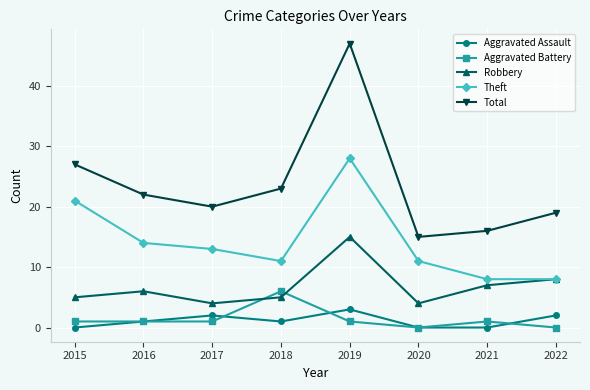

Which series has the largest total across all categories?

Total